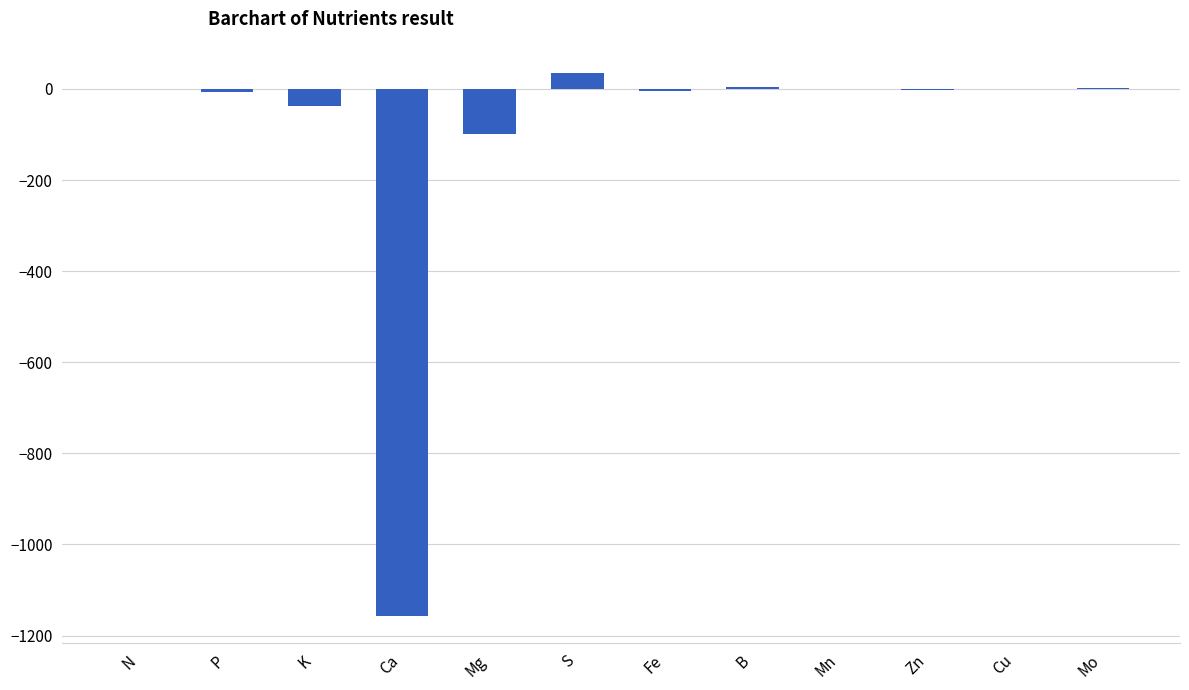

What is the difference between the values at Mg and S?

133.8